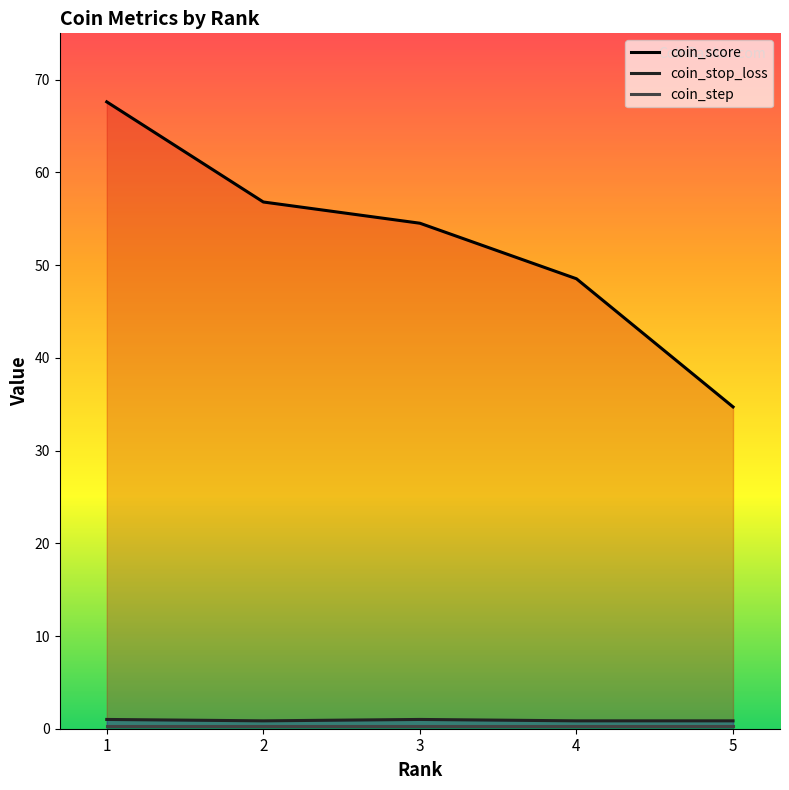

Which category has the lowest value in the coin_step series?

1